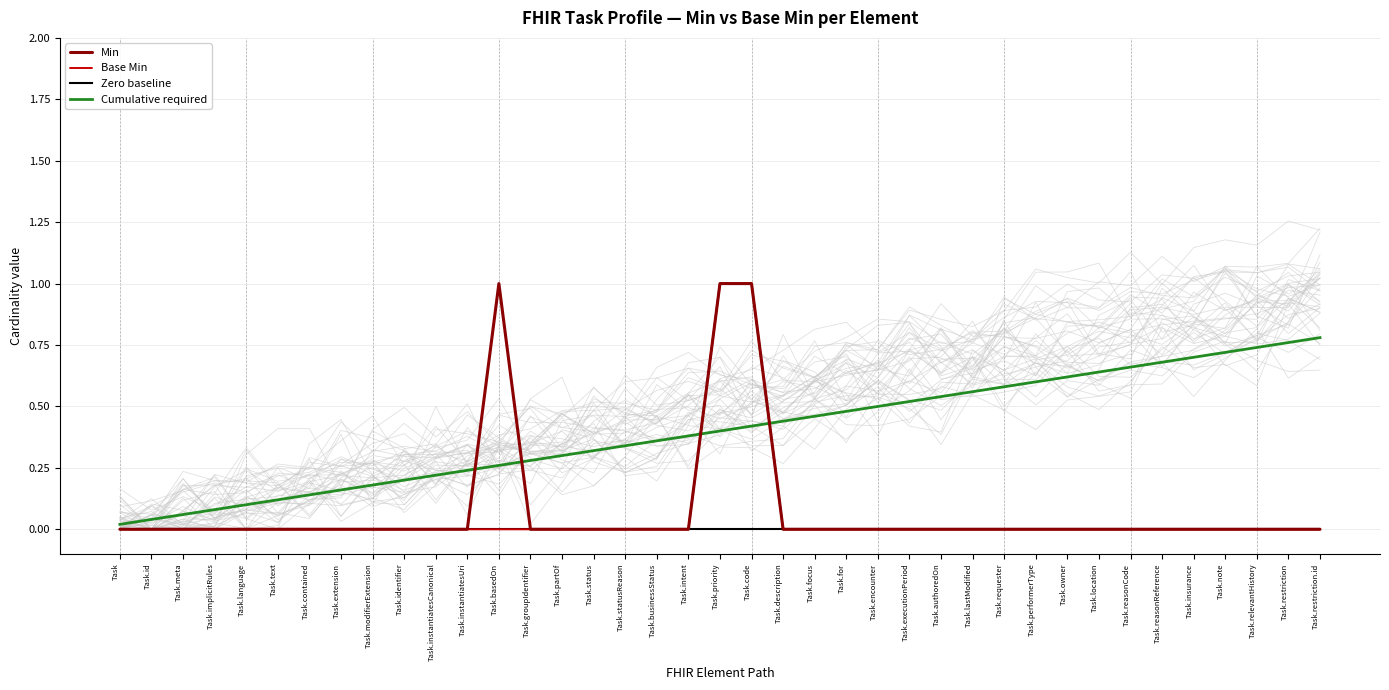

Where do Min and Cumulative required first cross each other?

Task.instantiatesUri and Task.basedOn